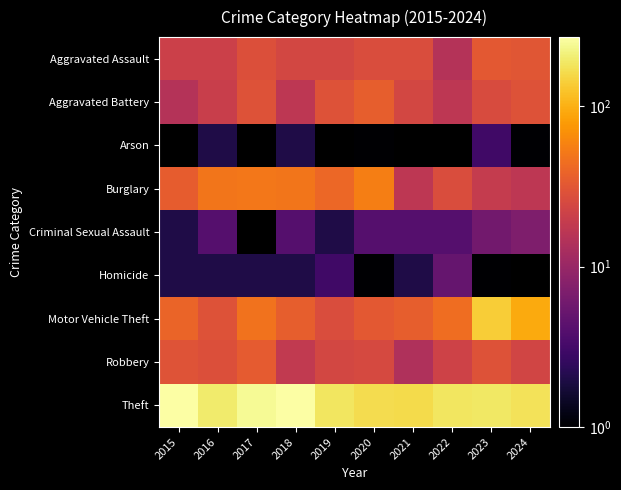

How many categories are shown in the chart?

10